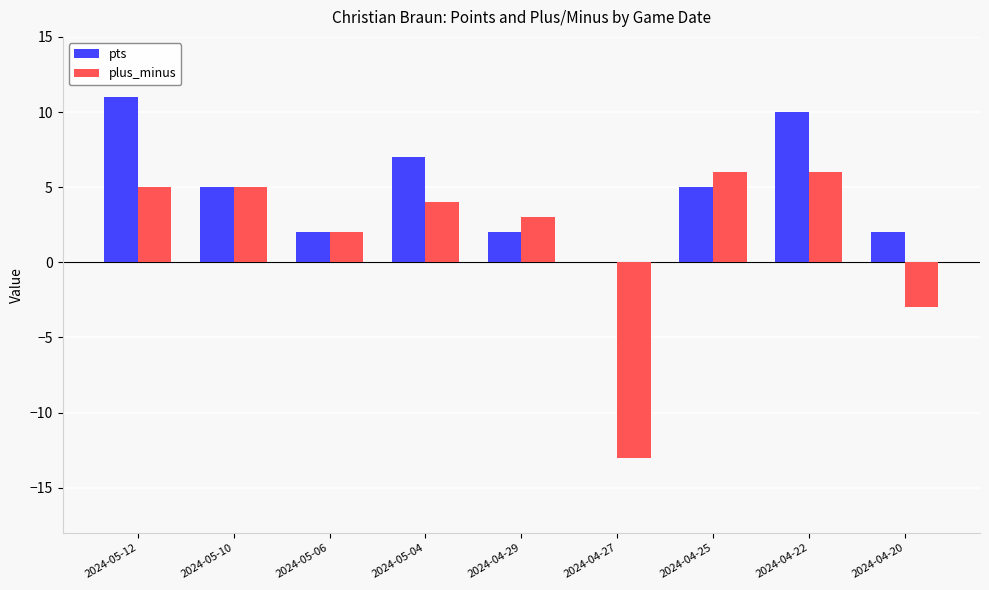

How many data points does each series have?

9